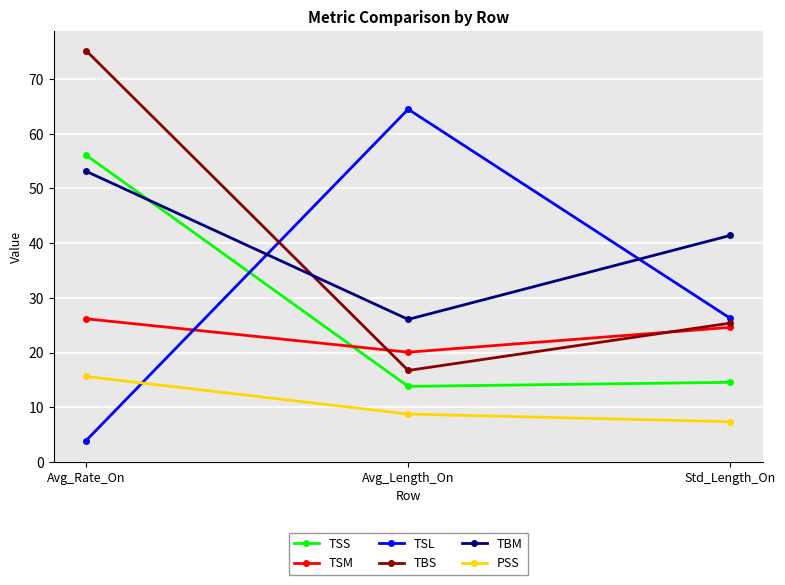

Reading left to right, transcribe all the data shown in this chart.

TSS: Avg_Rate_On=56.1	Avg_Length_On=13.8	Std_Length_On=14.6
TSM: Avg_Rate_On=26.2	Avg_Length_On=20.1	Std_Length_On=24.6
TSL: Avg_Rate_On=3.9	Avg_Length_On=64.5	Std_Length_On=26.2
TBS: Avg_Rate_On=75.2	Avg_Length_On=16.7	Std_Length_On=25.4
TBM: Avg_Rate_On=53.2	Avg_Length_On=26.1	Std_Length_On=41.4
PSS: Avg_Rate_On=15.6	Avg_Length_On=8.7	Std_Length_On=7.3